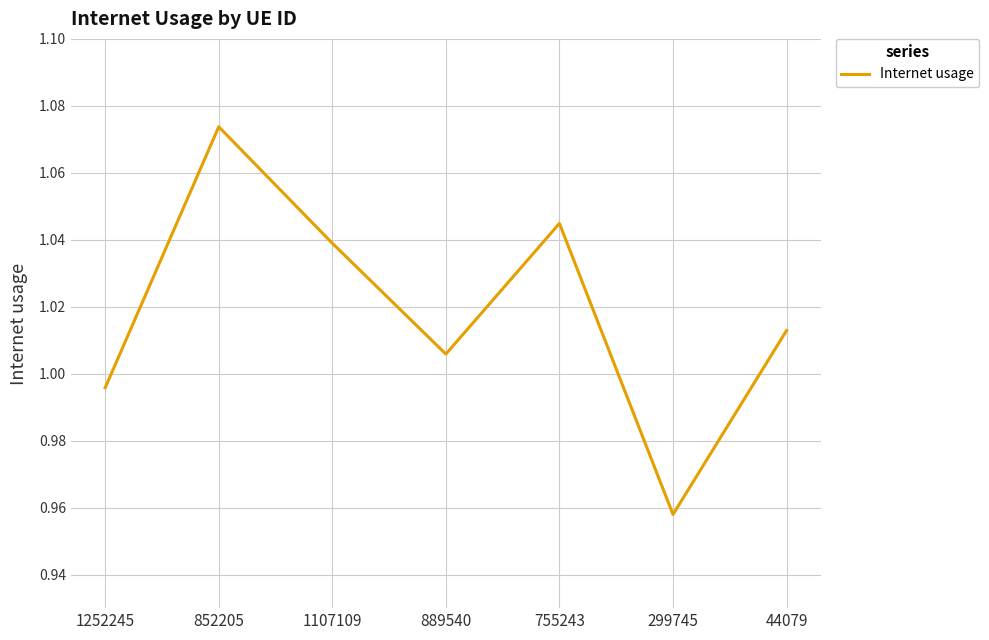

At which label does the data first exceed 1?

852205